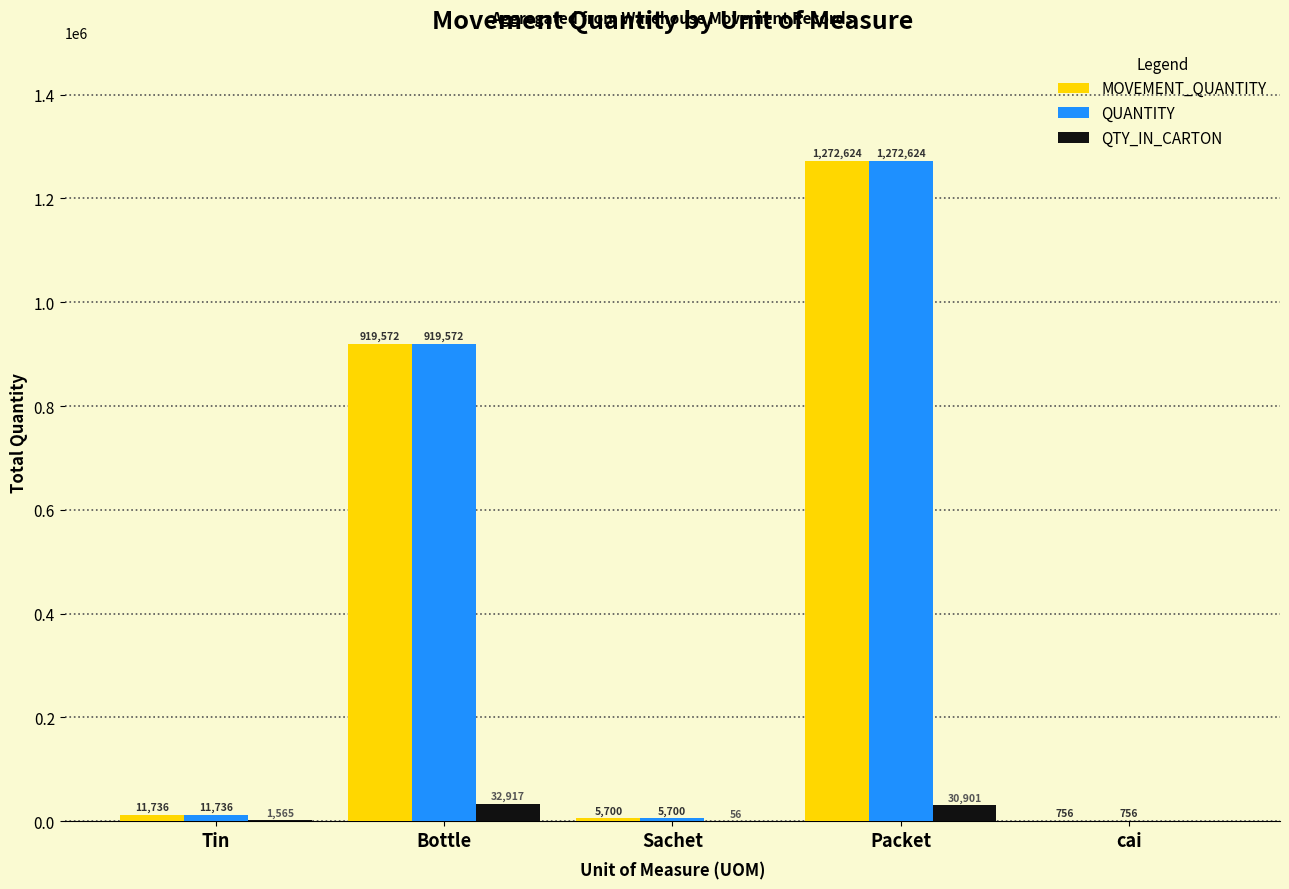

Does the chart contain stacked bars?

No